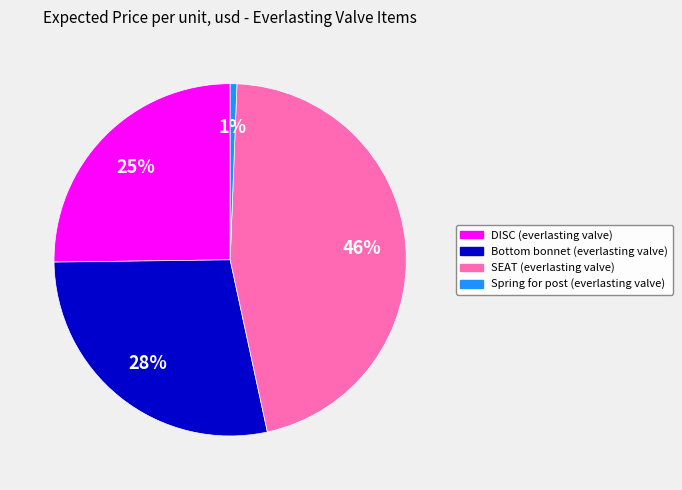

The DISC (everlasting valve) slice represents 25% of the pie. True or false?

True